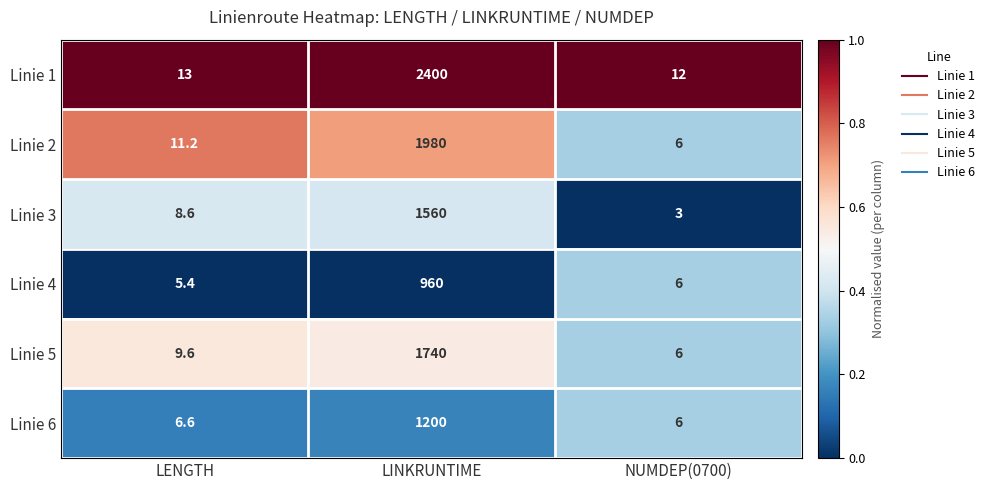

At which label is Linie 1 closest to 1206?

LENGTH